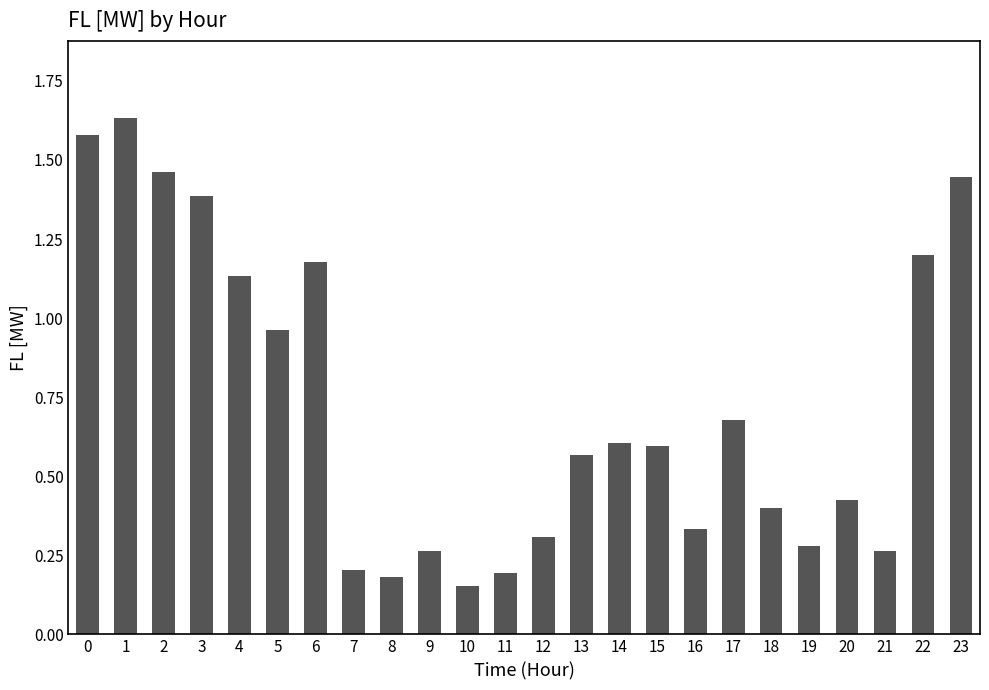

Are the bars grouped side by side (vs. stacked)?

No